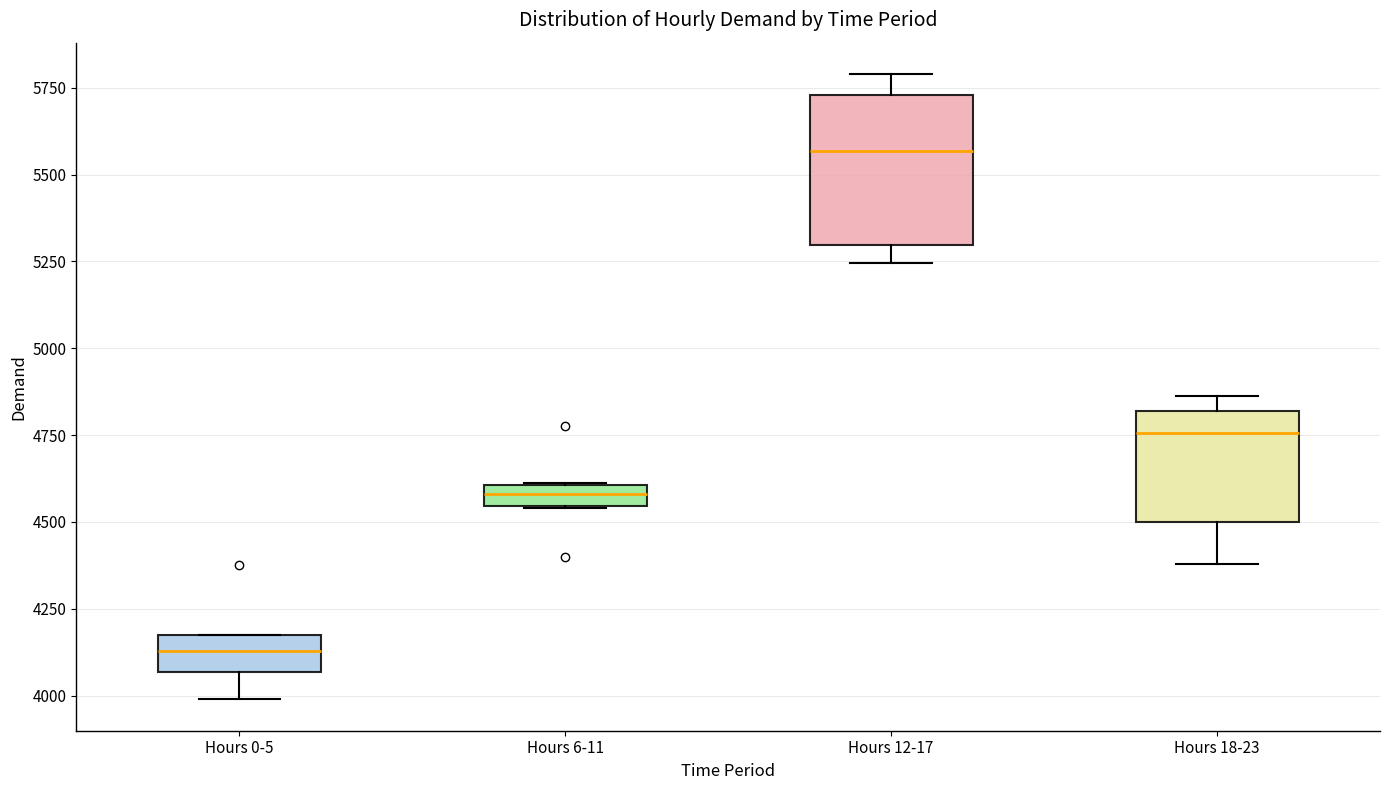

Which box has the highest median line?

Hours 12-17